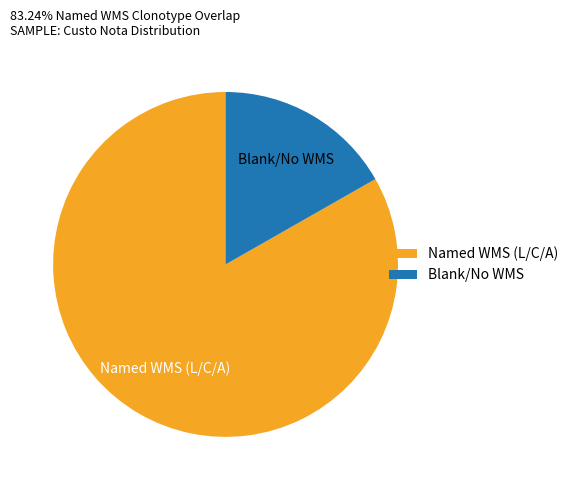

Combined, do Blank/No WMS and Named WMS (L/C/A) account for over 50%?

Yes